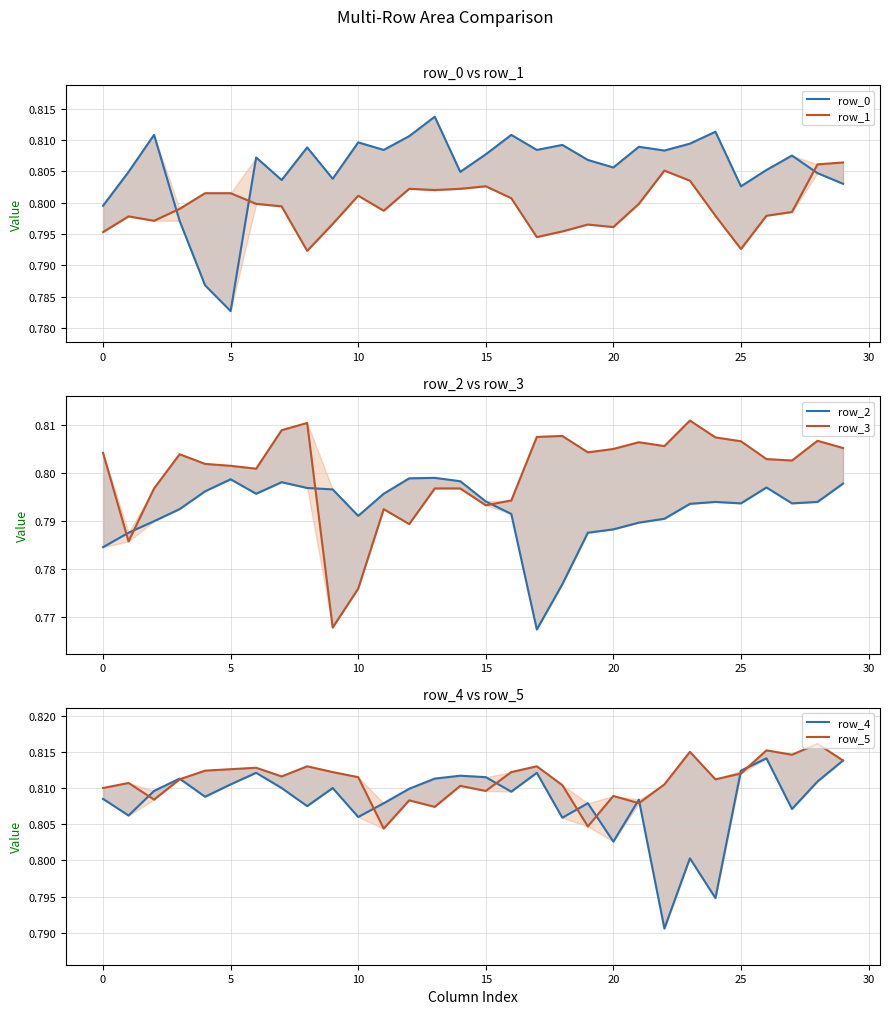

What are all the series names shown in the legend?

row_0, row_1, row_2, row_3, row_4, row_5